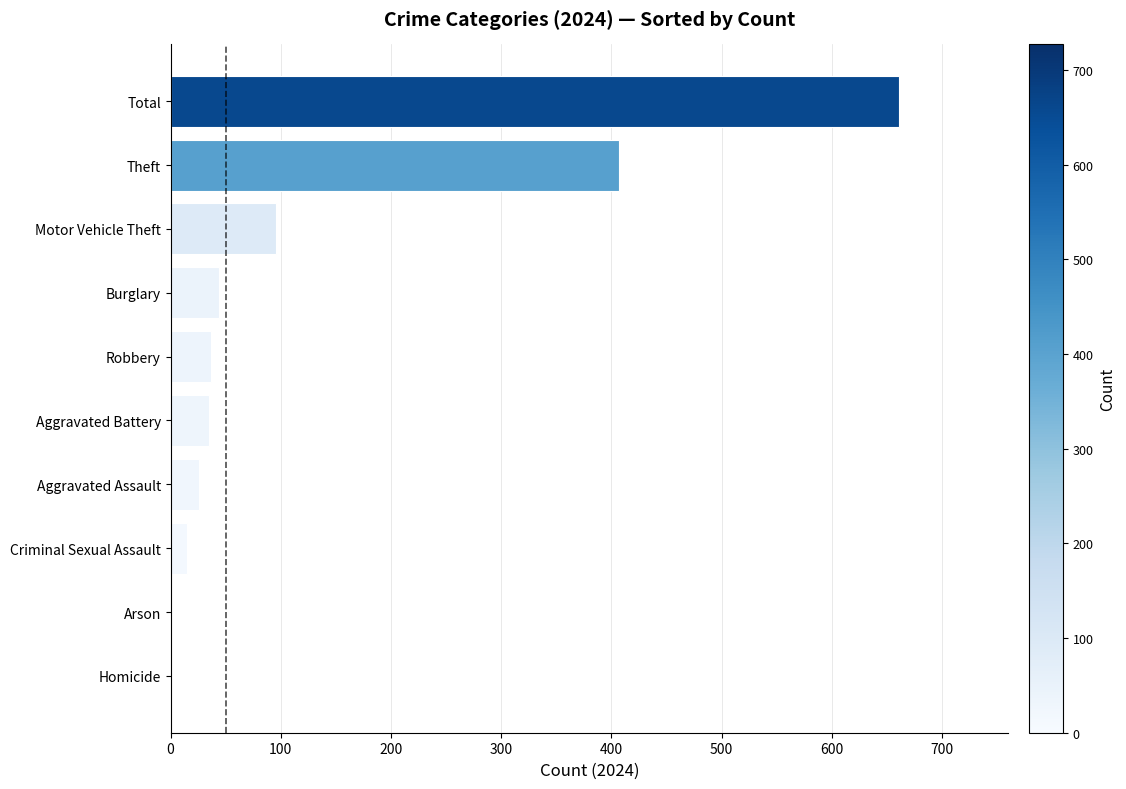

What is the sum of all values?

1322